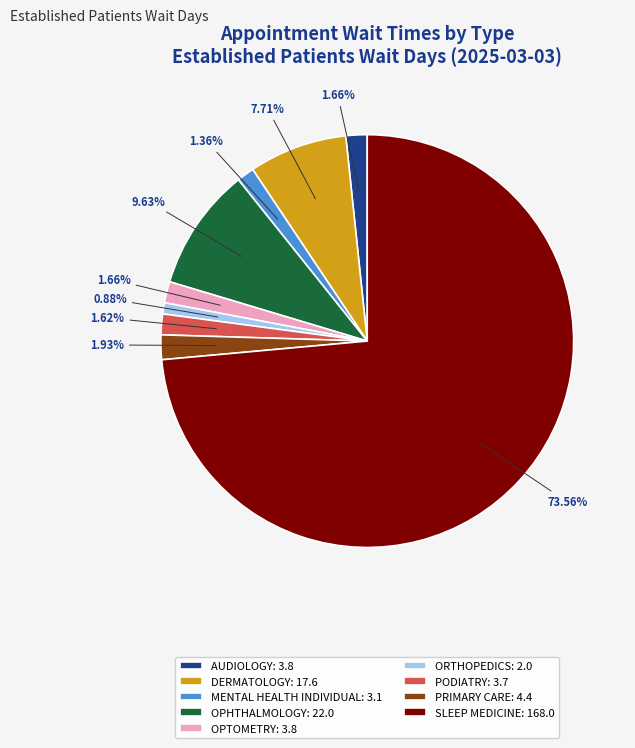

Which slice is the largest?

SLEEP MEDICINE: 168.0